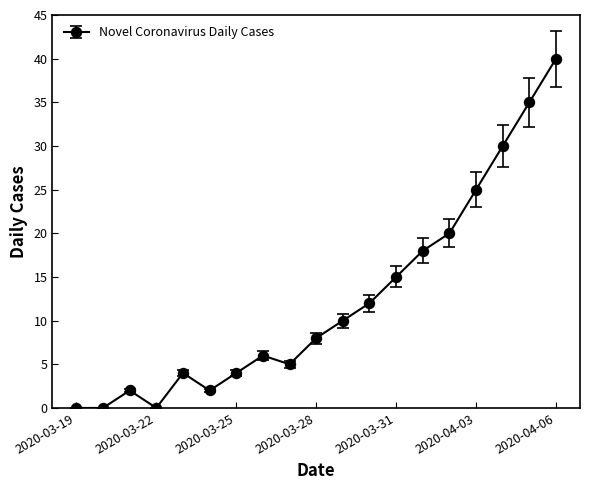

Reading left to right, what are all the values shown in this chart?

0	0	2	0	4	2	4	6	5	8	10	12	15	18	20	25	30	35	40